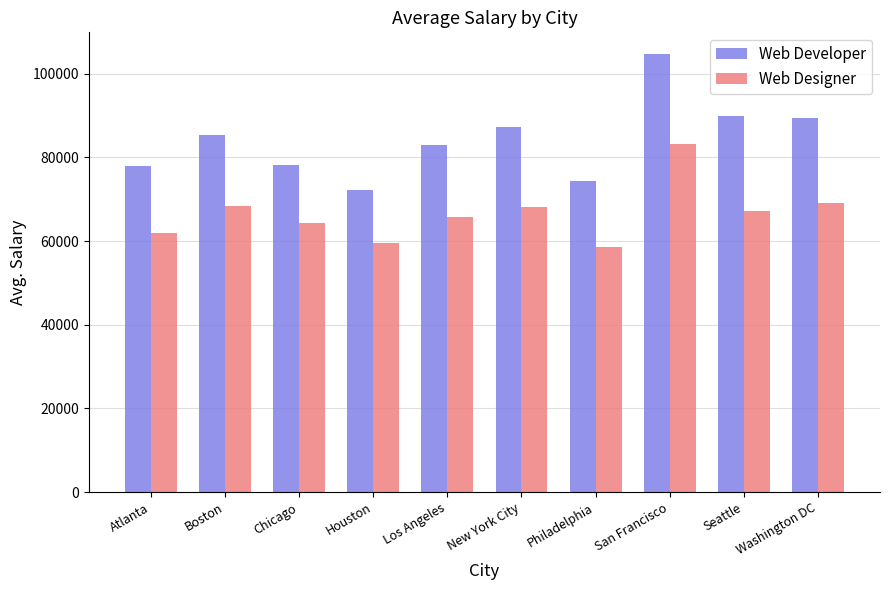

Which series changed the most between New York City and San Francisco?

Web Developer